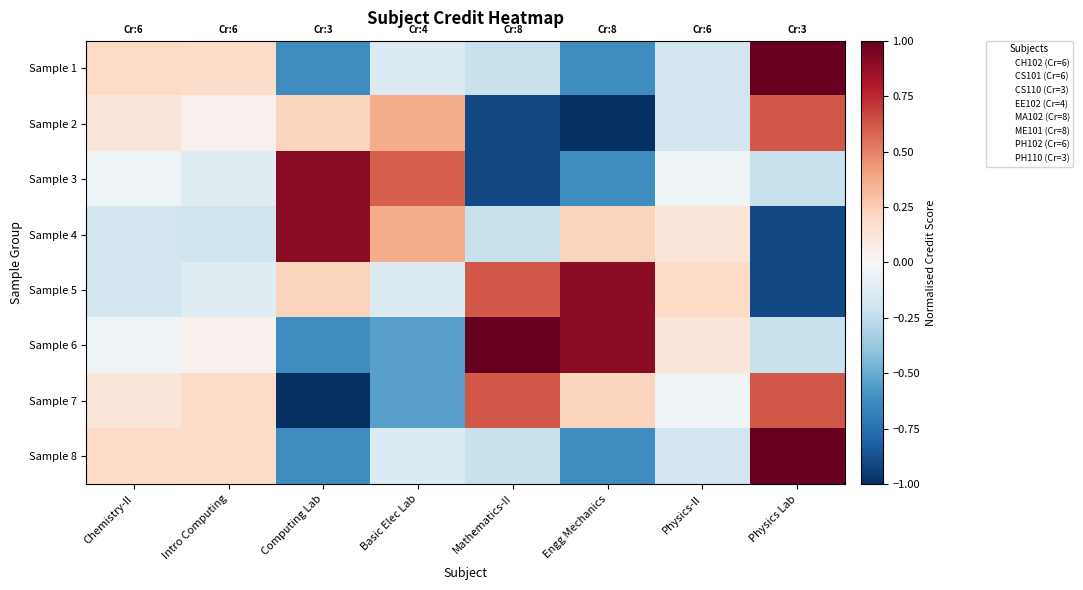

What is the total value across all series at Intro Computing?

0.2